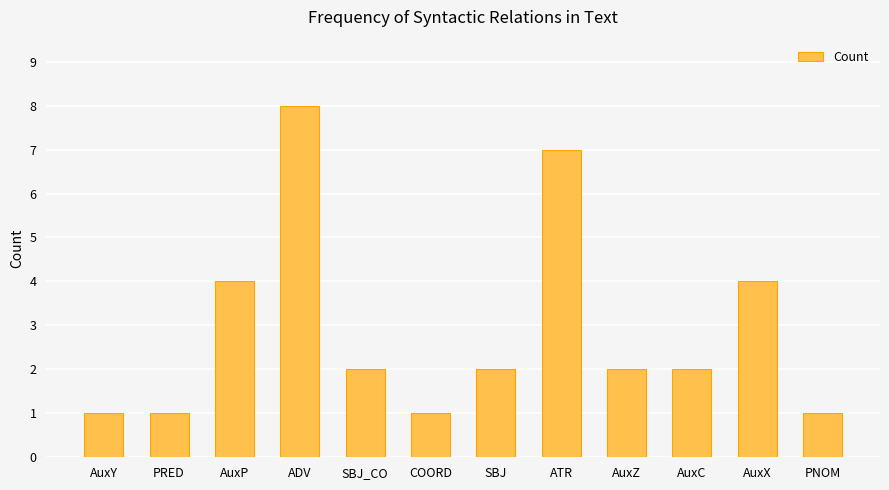

What is the smallest value displayed?

1